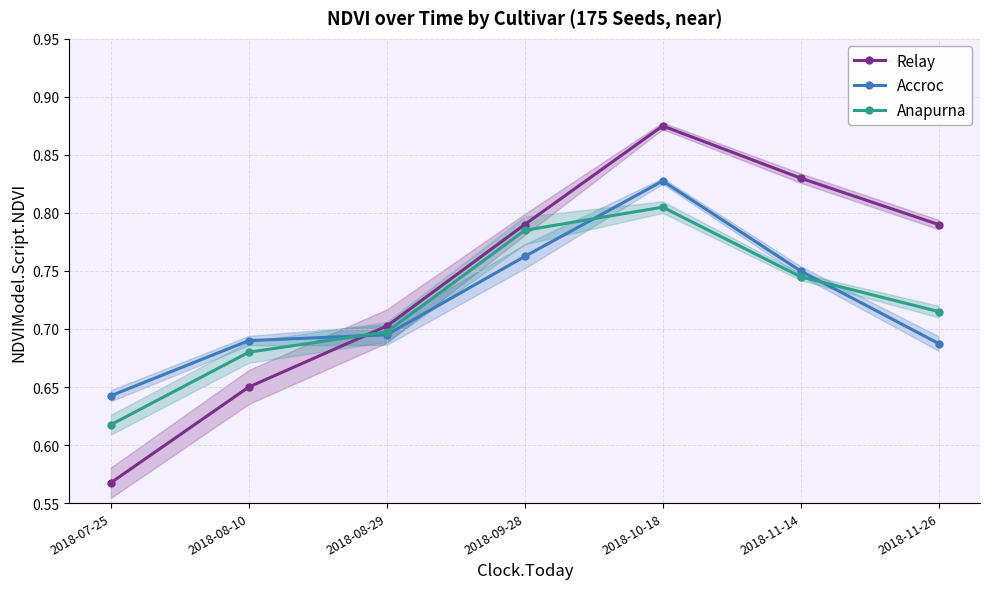

At which category is the sum across all series the highest?

2018-10-18